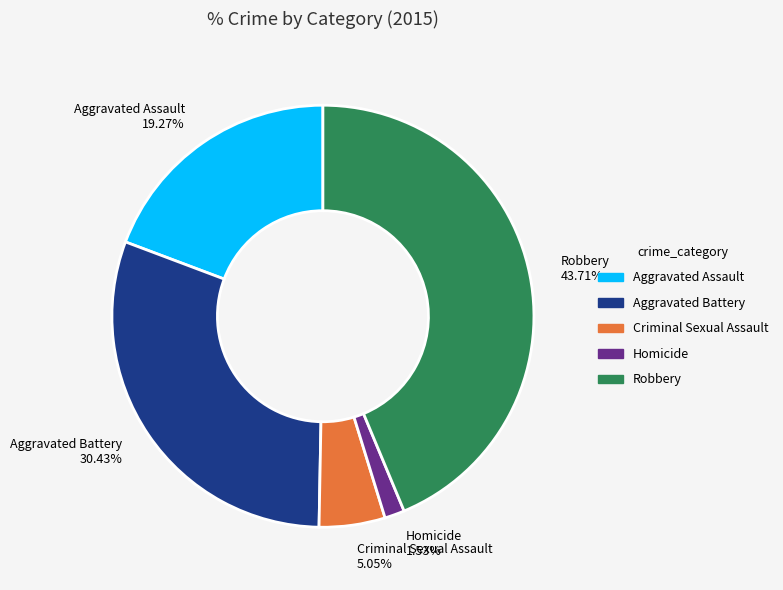

Count the number of slices in the pie.

5